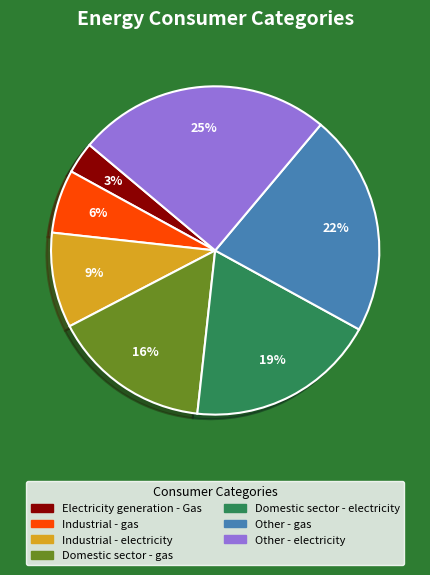

The Domestic sector - gas slice represents 16% of the pie. True or false?

True